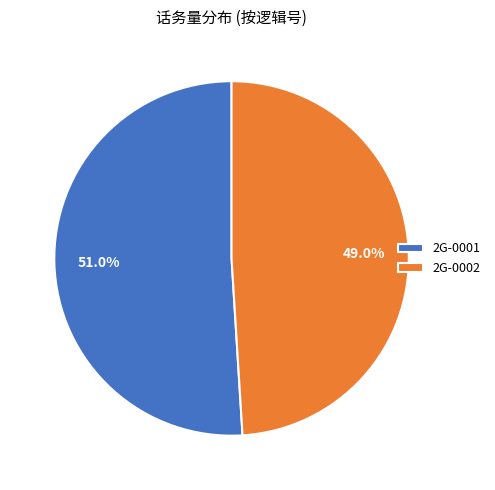

What percentage is NOT represented by 2G-0002?

51.0%